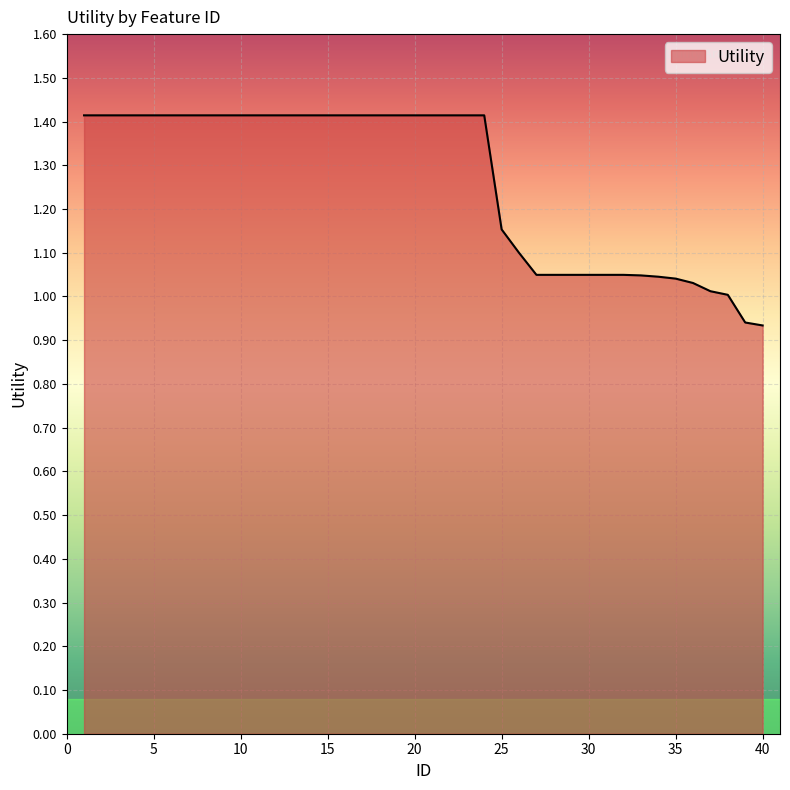

What is the difference between the maximum and minimum values?

0.5